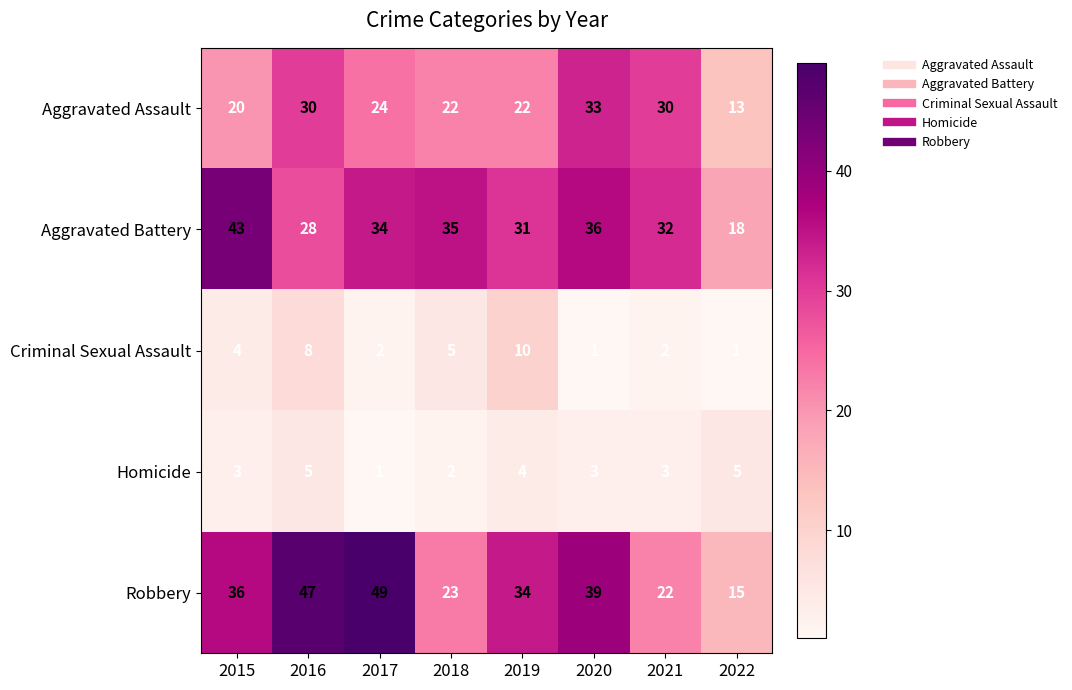

List the series in order of their peak value, lowest first.

Homicide, Criminal Sexual Assault, Aggravated Assault, Aggravated Battery, Robbery